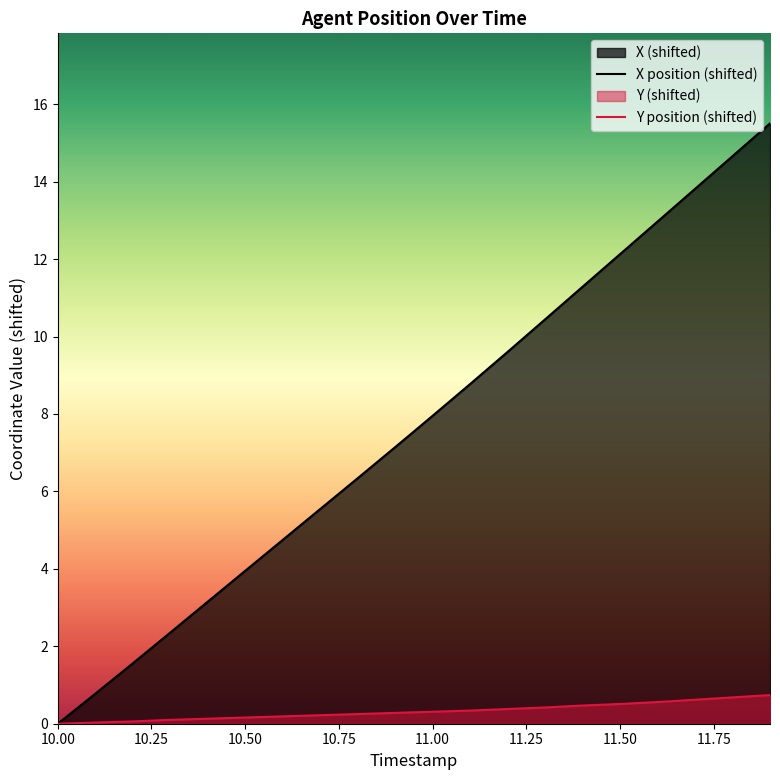

True or false: X and Y cross at least once.

False